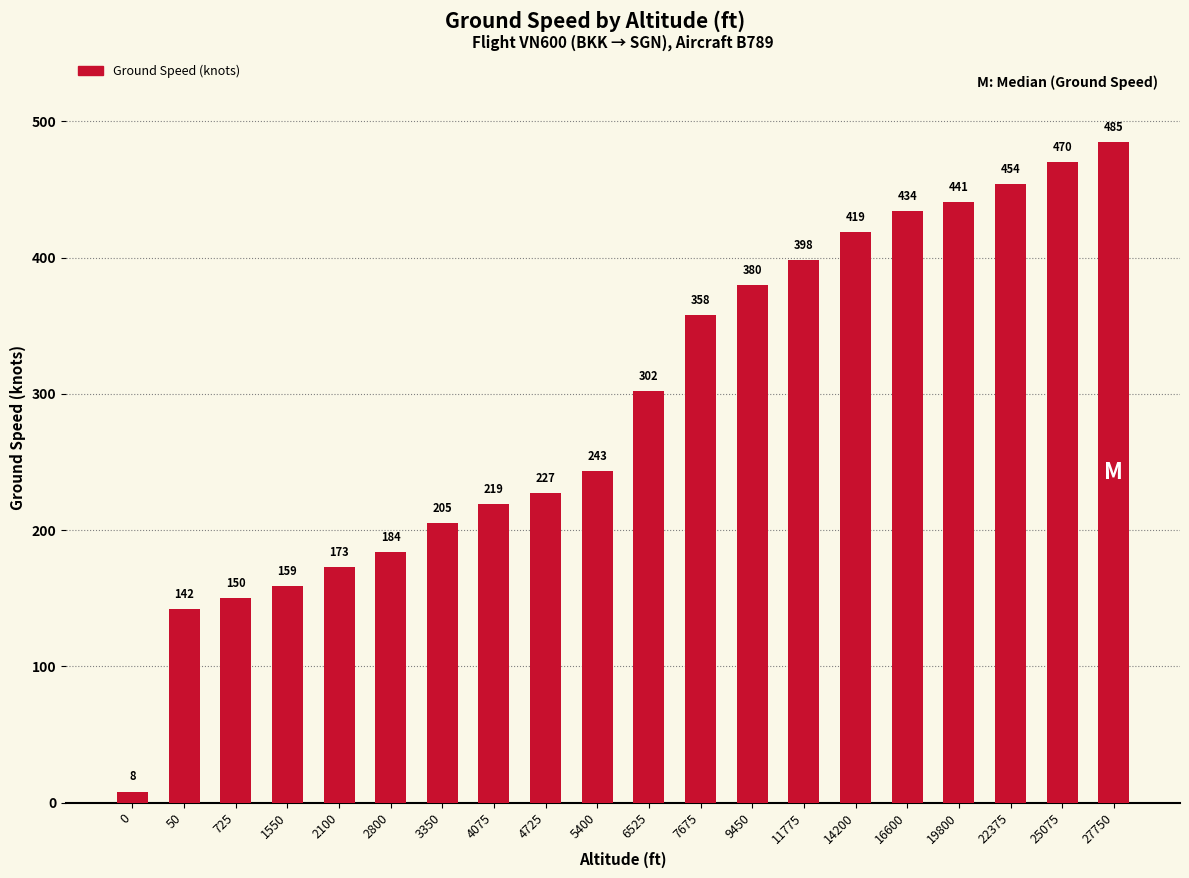

Rank the categories by value from lowest to highest.

0, 50, 725, 1550, 2100, 2800, 3350, 4075, 4725, 5400, 6525, 7675, 9450, 11775, 14200, 16600, 19800, 22375, 25075, 27750